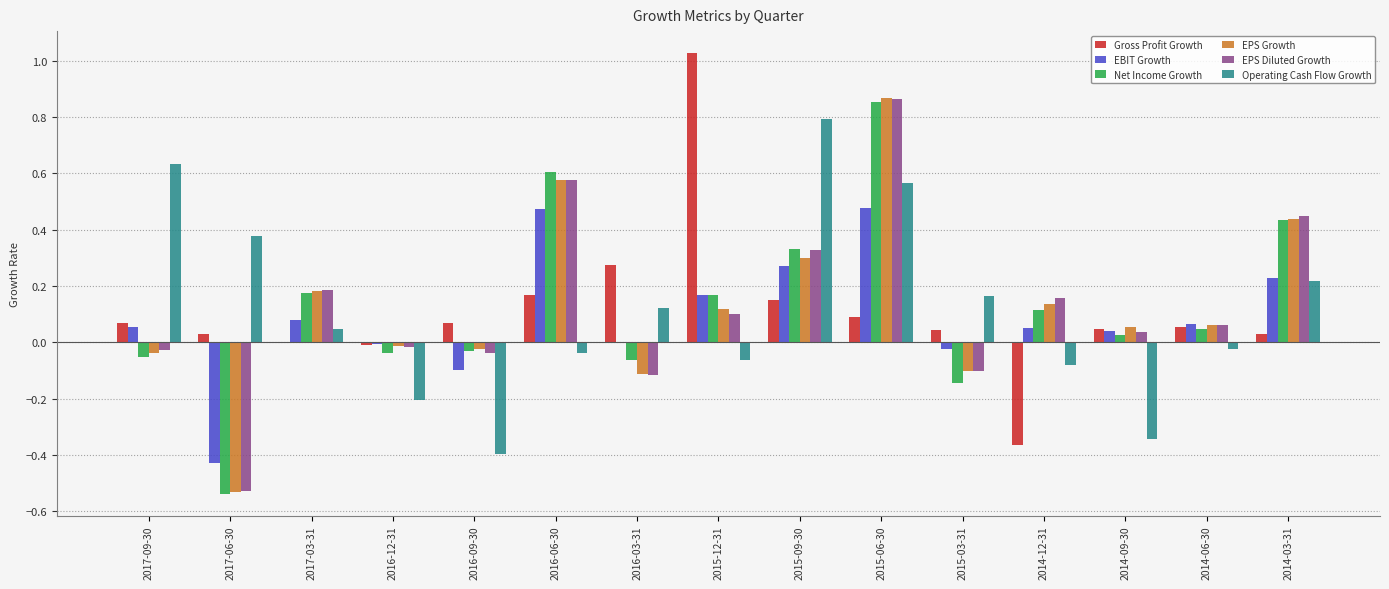

The value of EPS Diluted Growth at 2016-03-31 is -0.1. True or false?

True